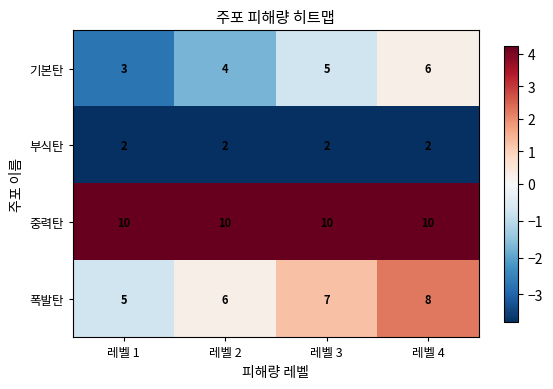

Rank the series by their maximum value, from highest to lowest.

중력탄, 폭발탄, 기본탄, 부식탄